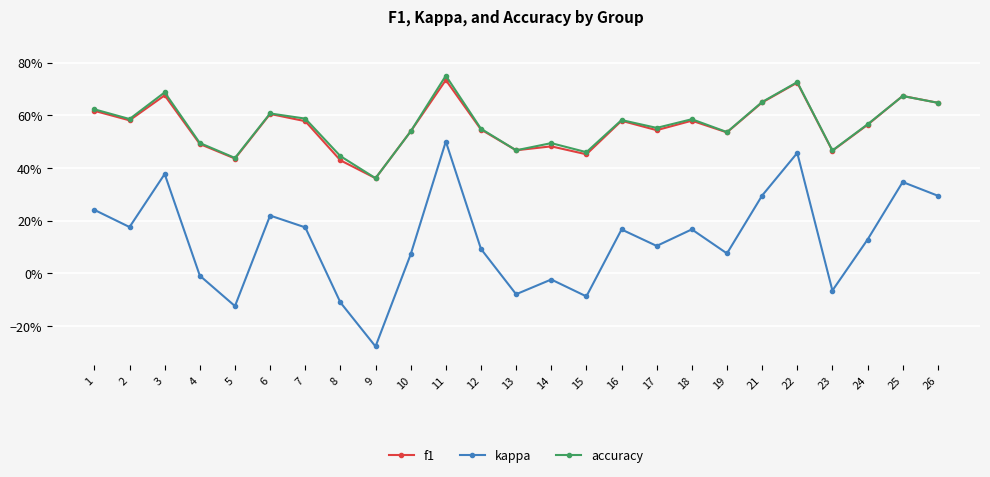

Is the value of f1 at 8 greater than the value of kappa at 5?

Yes